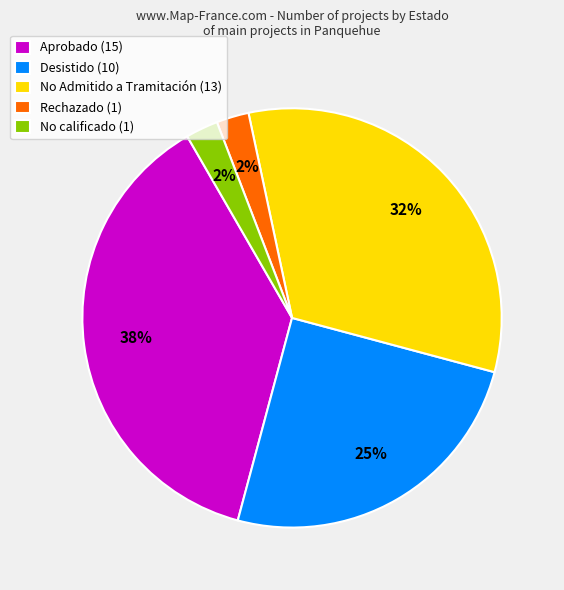

Between No Admitido a Tramitación (13) and No calificado (1), which is larger?

No Admitido a Tramitación (13)